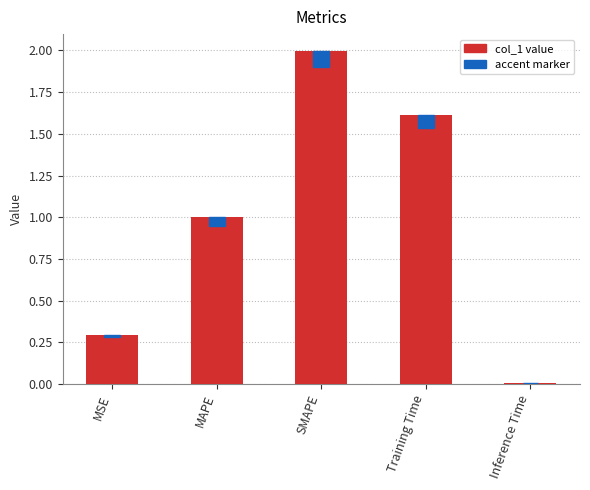

The value at MAPE is 1.0. True or false?

True